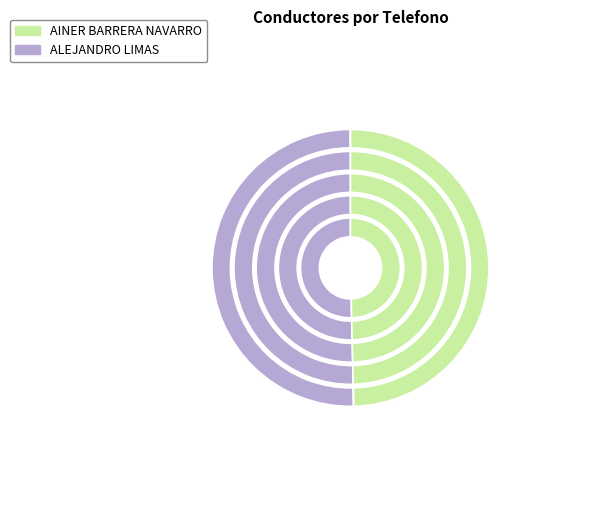

Count the number of slices in the pie.

2